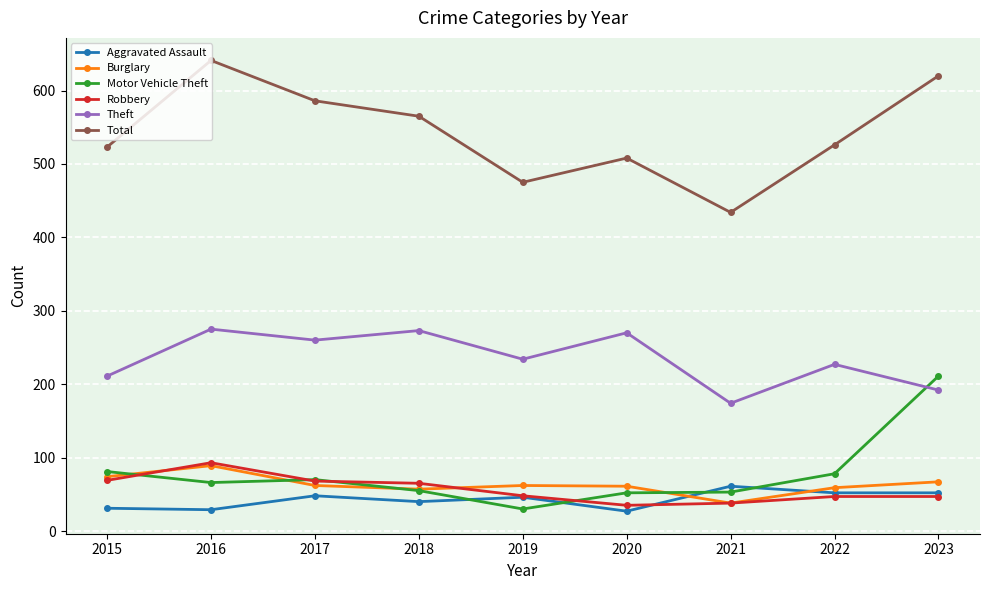

At which category does the chart reach its peak across all series?

2016